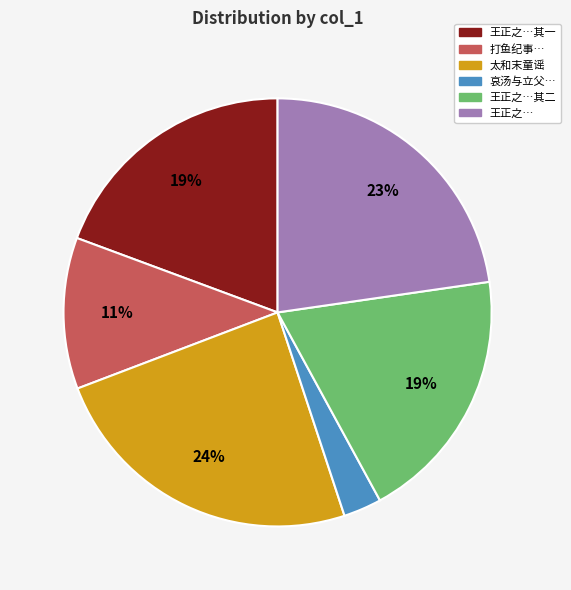

To the nearest percent, what is the average slice percentage?

17%